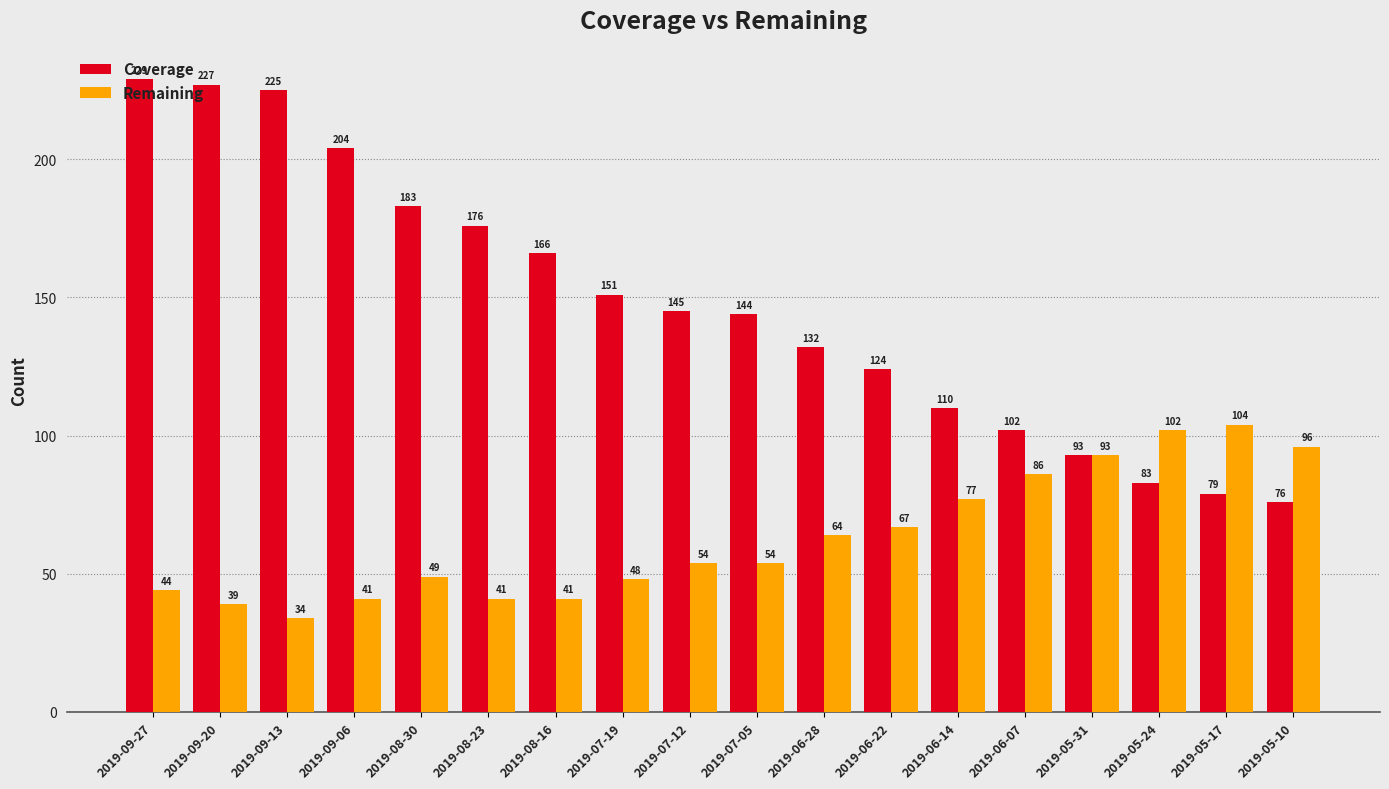

List the series in order of their overall mean, highest first.

Coverage, Remaining